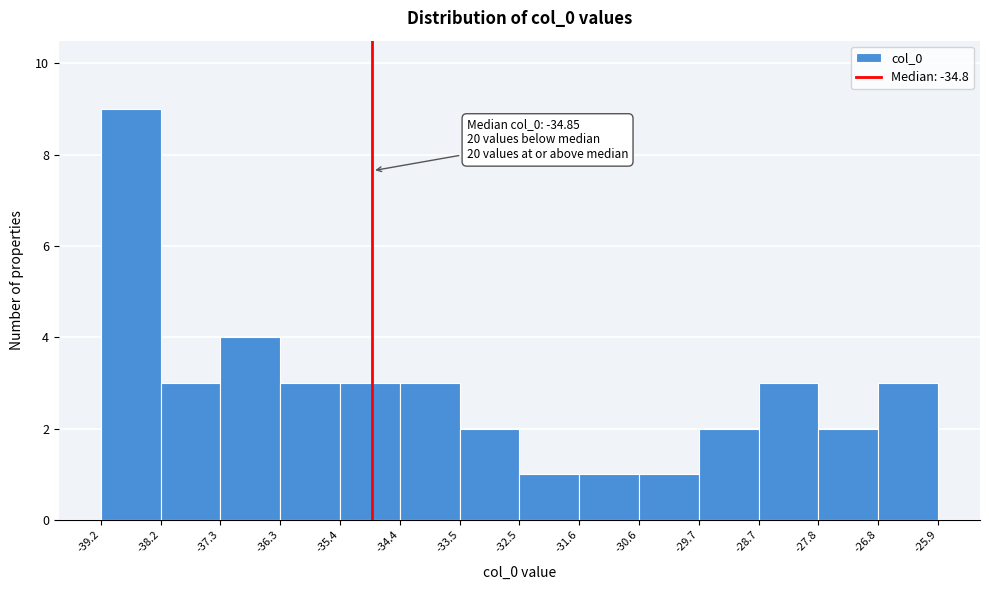

Which range on the x-axis has the tallest bar?

-39.2 to -38.2